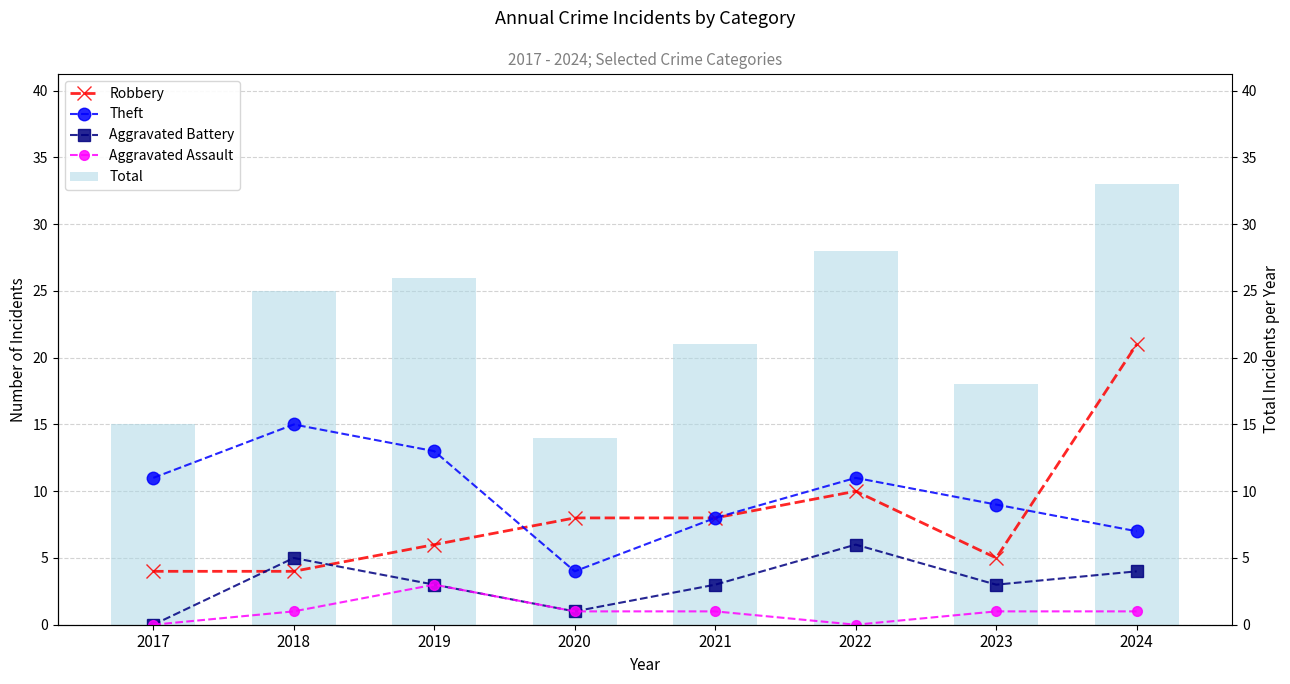

What is the spread (max minus min) of values at 2022?

28